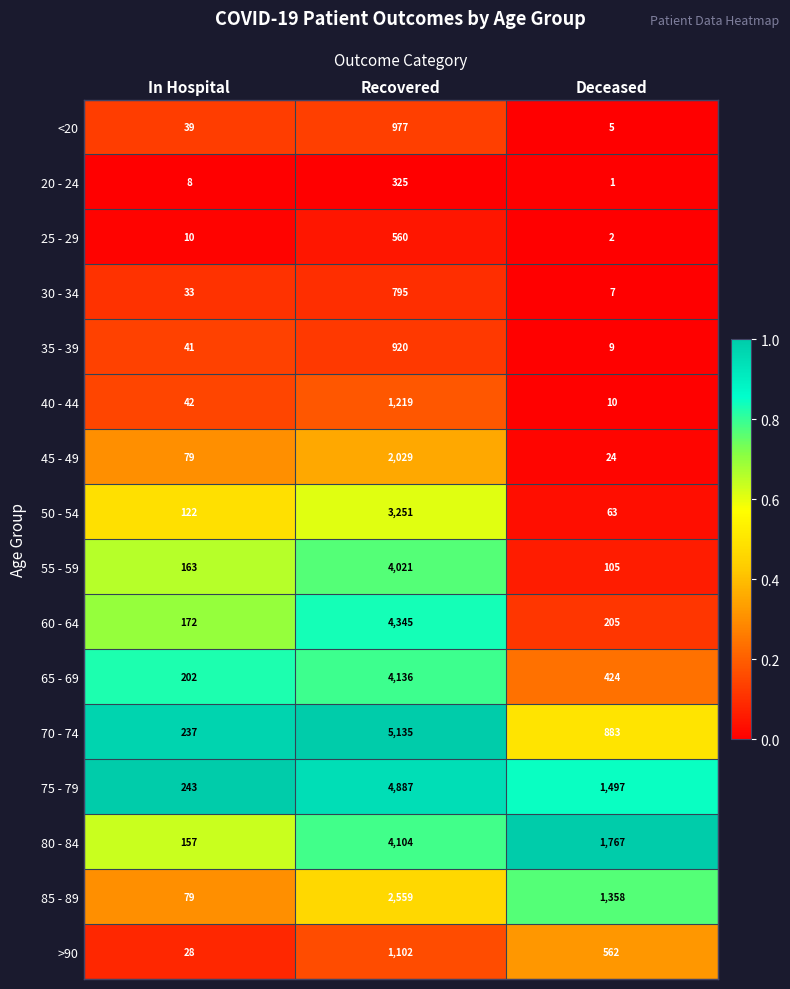

What is the lowest value of the 65 - 69 series?

202